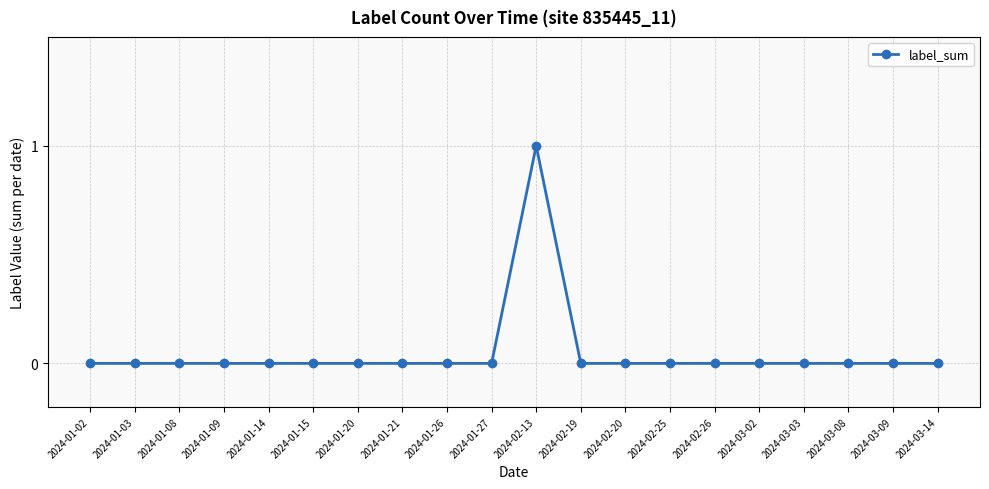

What is the maximum value shown in the chart?

1